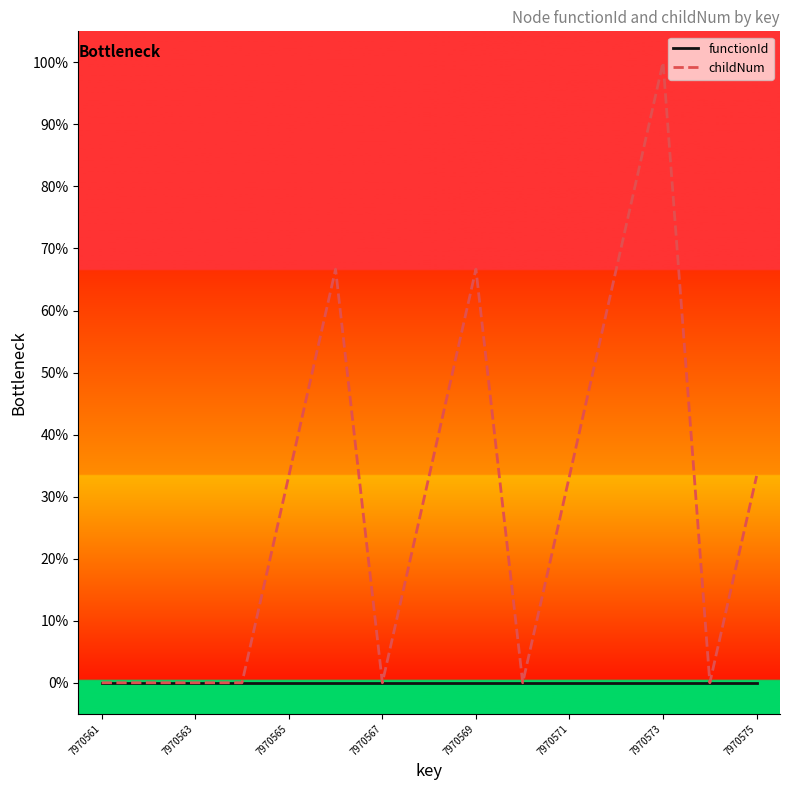

Does the chart display data point markers on the line(s)?

No